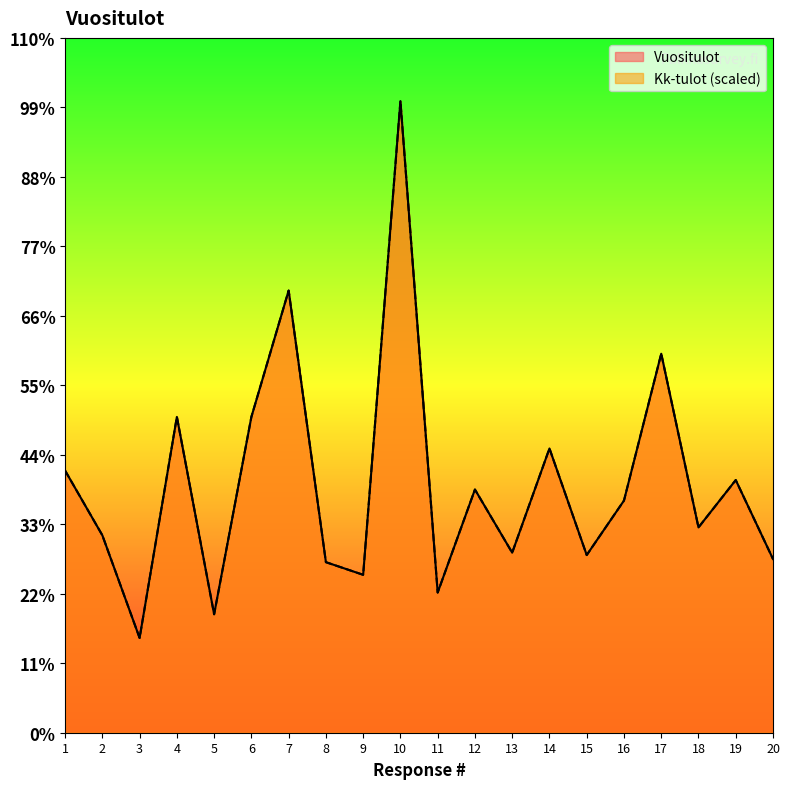

Reading right to left, list all the values displayed in this chart.

Vuositulot: 20=55000.0	19=80000.0	18=65000.0	17=120000.0	16=73500.0	15=56250.0	14=90000.0	13=57000.0	12=77000.0	11=44375.0	10=200000.0	9=50000.0	8=54000.0	7=140000.0	6=100000.0	5=37500.0	4=100000.0	3=30000.0	2=62500.0	1=83000.0
Kk-tulot: 20=54999.9	19=80000.0	18=65000.0	17=120000.0	16=73500.0	15=56250.0	14=90000.0	13=57000.0	12=77000.0	11=44375.0	10=200000.0	9=50000.0	8=54000.0	7=140000.0	6=99999.9	5=37500.0	4=99999.9	3=30000.0	2=62499.9	1=83000.0